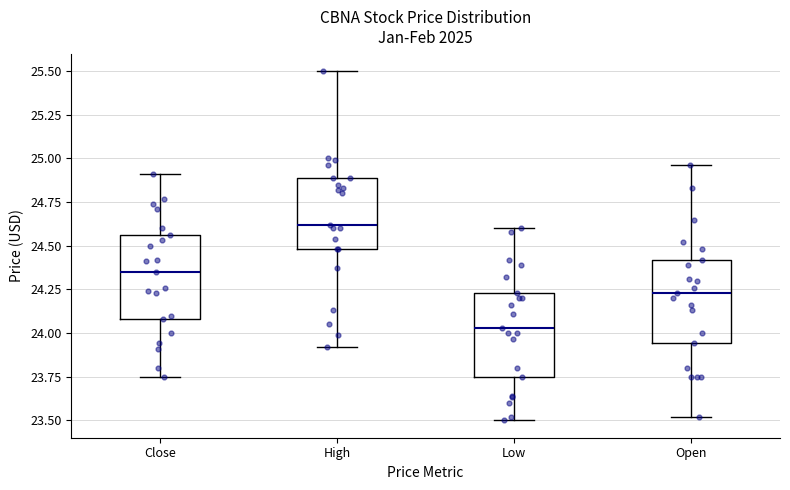

Reading left to right, read every box against the y-axis: the position of its median line, the range the box covers, and the ends of its whiskers. The values are not printed on the chart, so give them approximately, as read against the axis.

Close: median 24.35, box 24.10 to 24.55, whiskers 23.75 to 24.90
High: median 24.60, box 24.50 to 24.90, whiskers 23.90 to 25.50
Low: median 24.05, box 23.75 to 24.25, whiskers 23.50 to 24.60
Open: median 24.25, box 23.95 to 24.40, whiskers 23.50 to 24.95